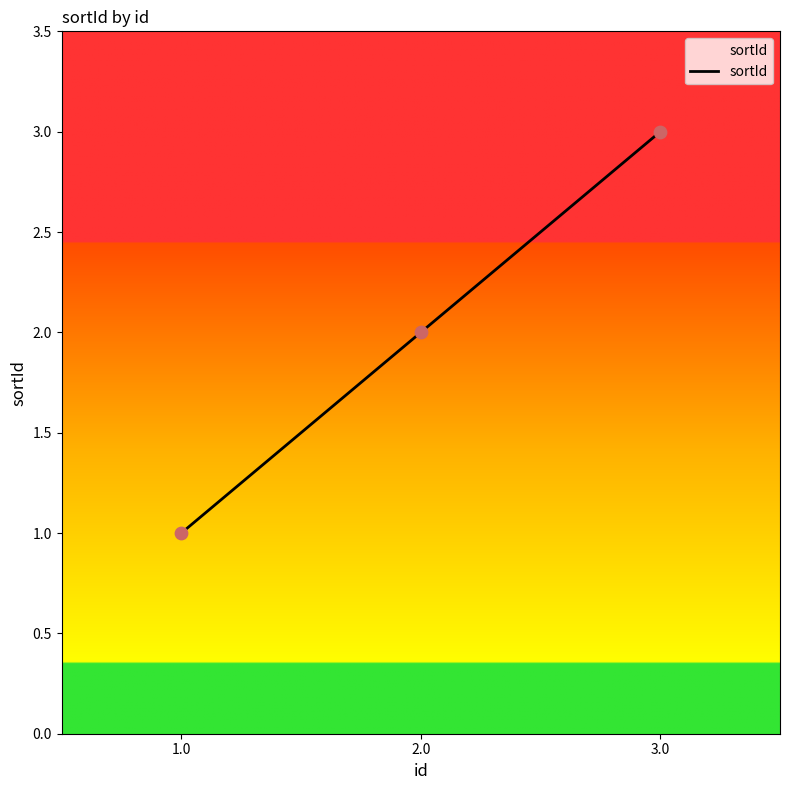

What is the change in value from 1.0 to 3.0?

+2